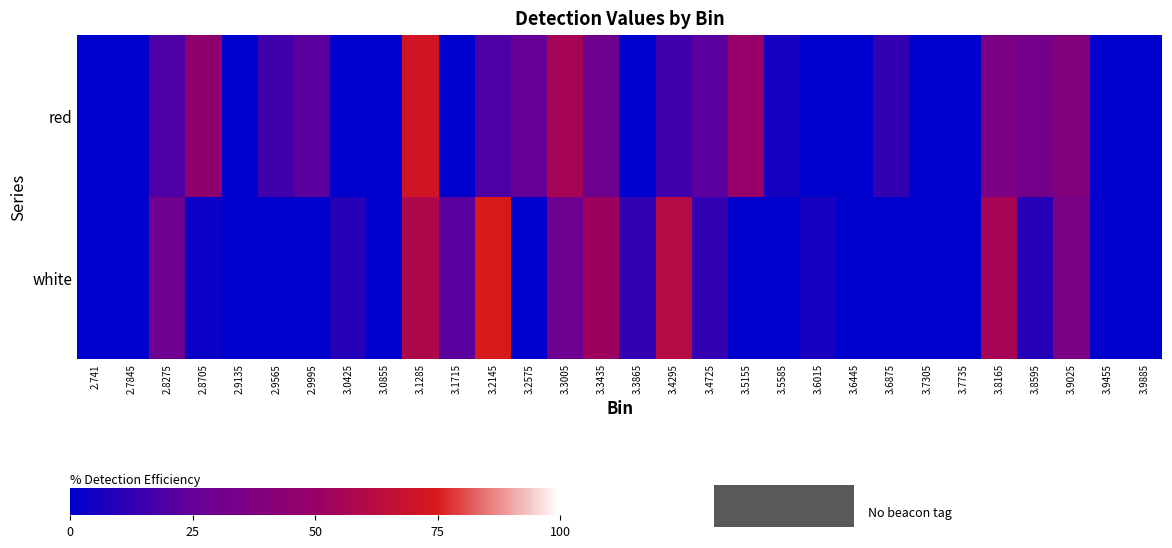

Reading left to right, what are all the values shown in this chart?

red: 2.741=0.0	2.7845=0.0	2.8275=19.3	2.8705=45.3	2.9135=0.0	2.9565=16.0	2.9995=22.5	3.0425=0.0	3.0855=0.0	3.1285=71.4	3.1715=0.0	3.2145=19.3	3.2575=25.8	3.3005=55.1	3.3435=29.0	3.3865=0.0	3.4295=16.0	3.4725=22.5	3.5155=48.6	3.5585=6.2	3.6015=0.0	3.6445=0.0	3.6875=12.7	3.7305=0.0	3.7735=0.0	3.8165=35.6	3.8595=32.3	3.9025=38.8	3.9455=0.0	3.9885=0.0
white: 2.741=0.0	2.7845=0.0	2.8275=29.0	2.8705=3.0	2.9135=0.0	2.9565=0.0	2.9995=0.0	3.0425=9.5	3.0855=0.0	3.1285=58.4	3.1715=22.5	3.2145=74.7	3.2575=0.0	3.3005=29.0	3.3435=51.9	3.3865=12.7	3.4295=61.7	3.4725=12.7	3.5155=0.0	3.5585=0.0	3.6015=6.2	3.6445=0.0	3.6875=0.0	3.7305=0.0	3.7735=0.0	3.8165=55.1	3.8595=9.5	3.9025=35.6	3.9455=0.0	3.9885=0.0